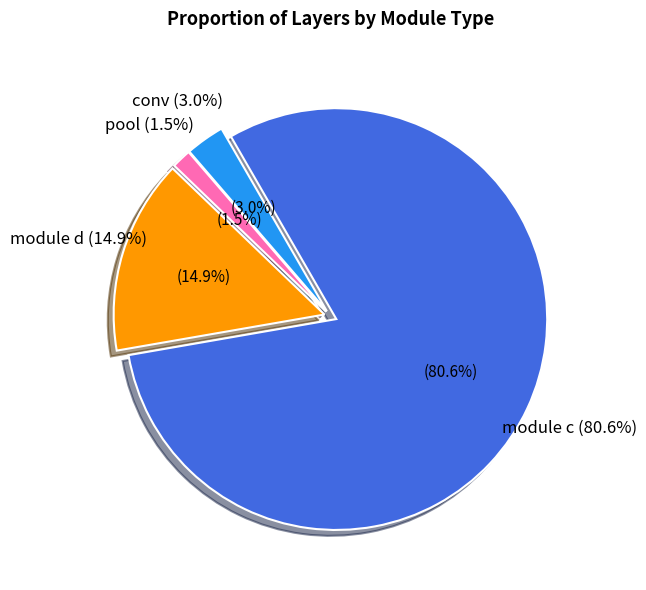

What is the smallest slice in the pie chart?

pool